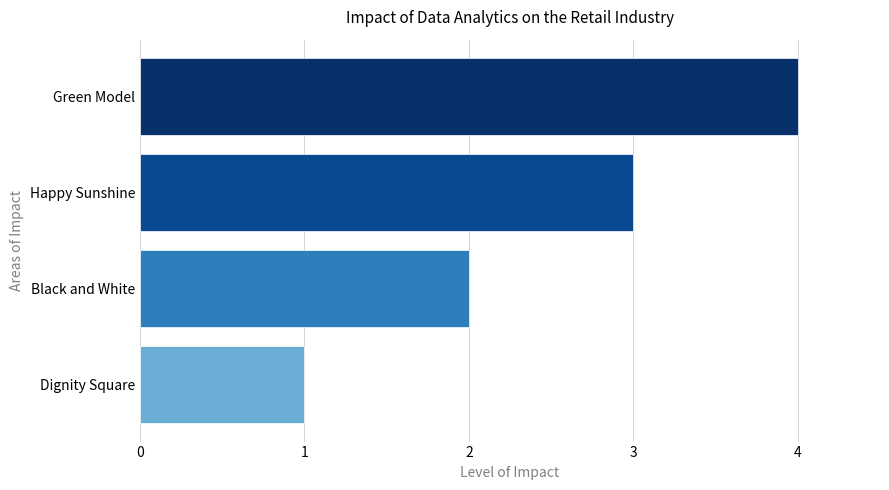

Rank the categories by value from highest to lowest.

Green Model, Happy Sunshine, Black and White, Dignity Square